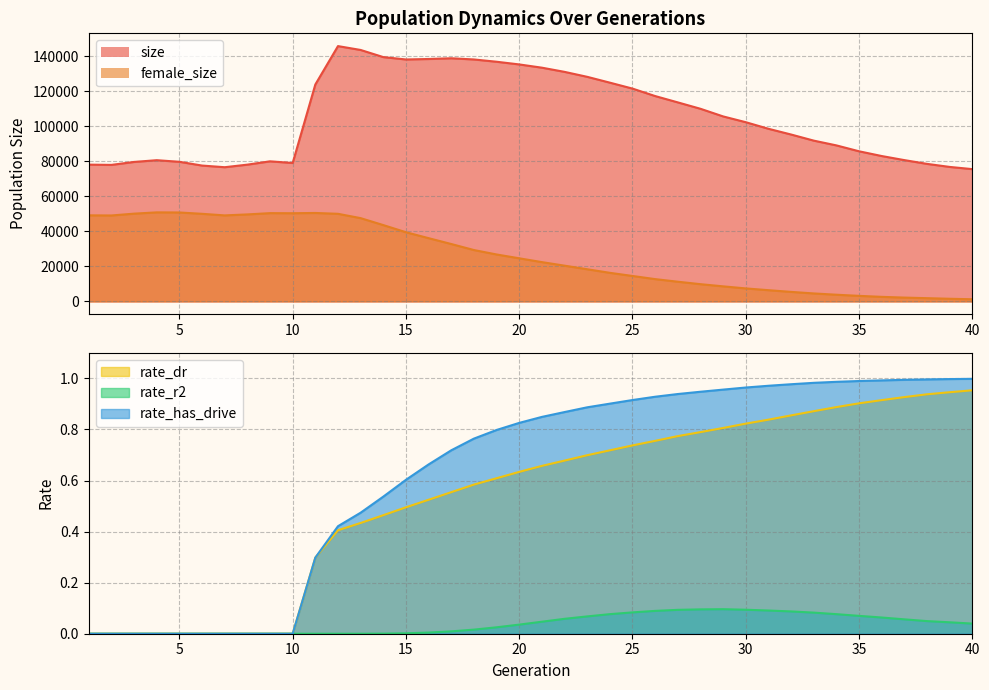

What is the difference between the highest and lowest values at 11?

123793.0